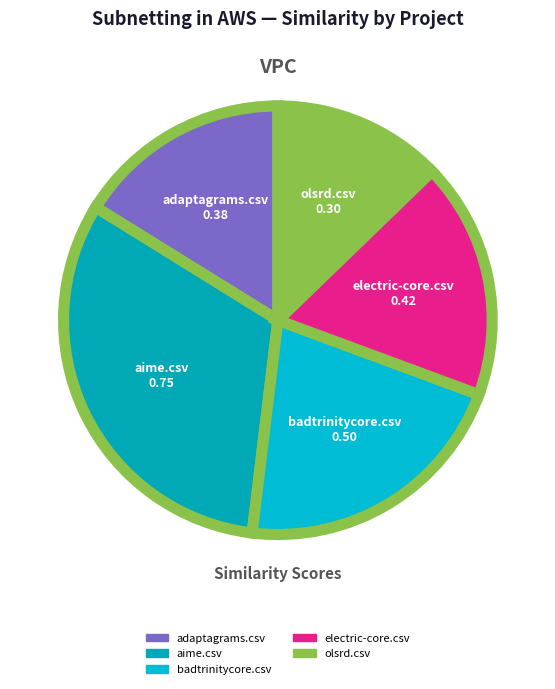

Is the sum of aime.csv and olsrd.csv greater than half?

No